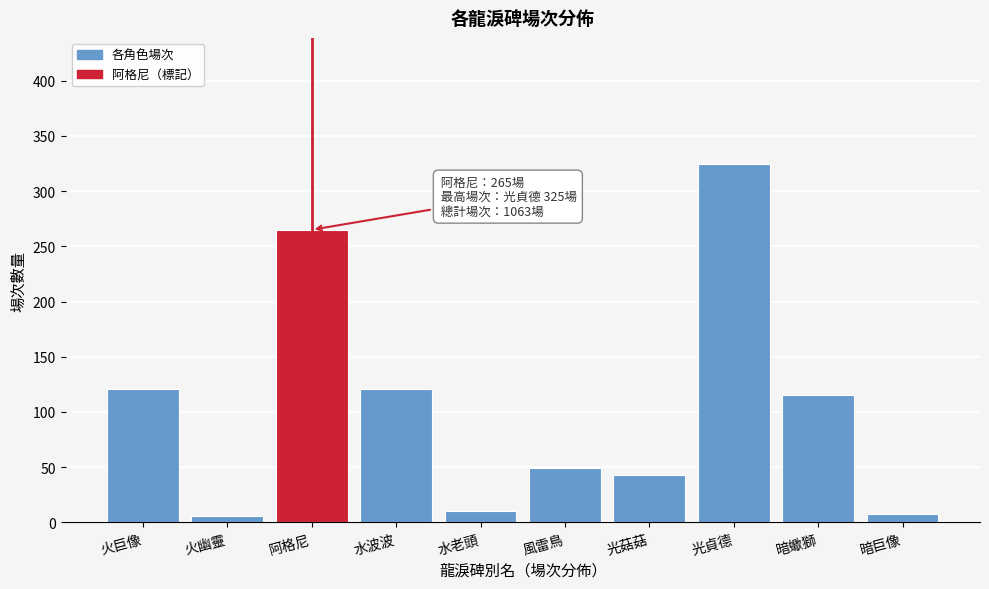

Reading right to left, what are all the values shown in this chart?

暗巨像=8	暗蠍獅=115	光貞德=325	光菇菇=43	風雷鳥=49	水老頭=10	水波波=121	阿格尼=265	火幽靈=6	火巨像=121